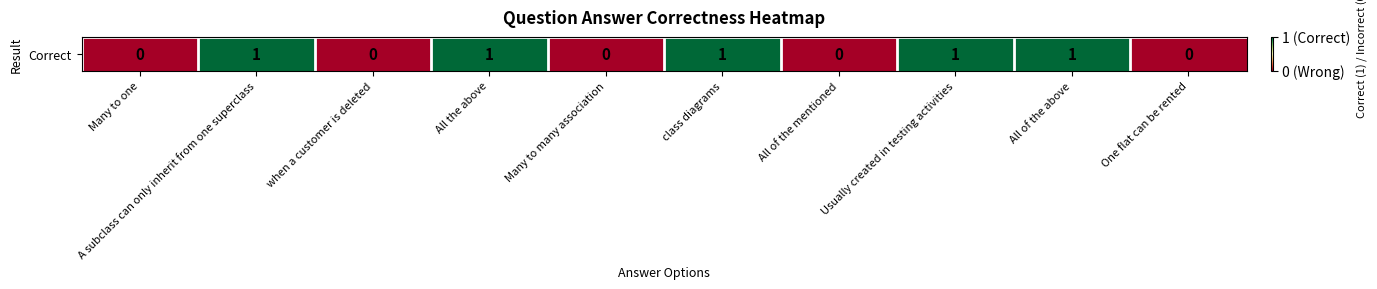

Is it true that the value at All the above is 2?

False